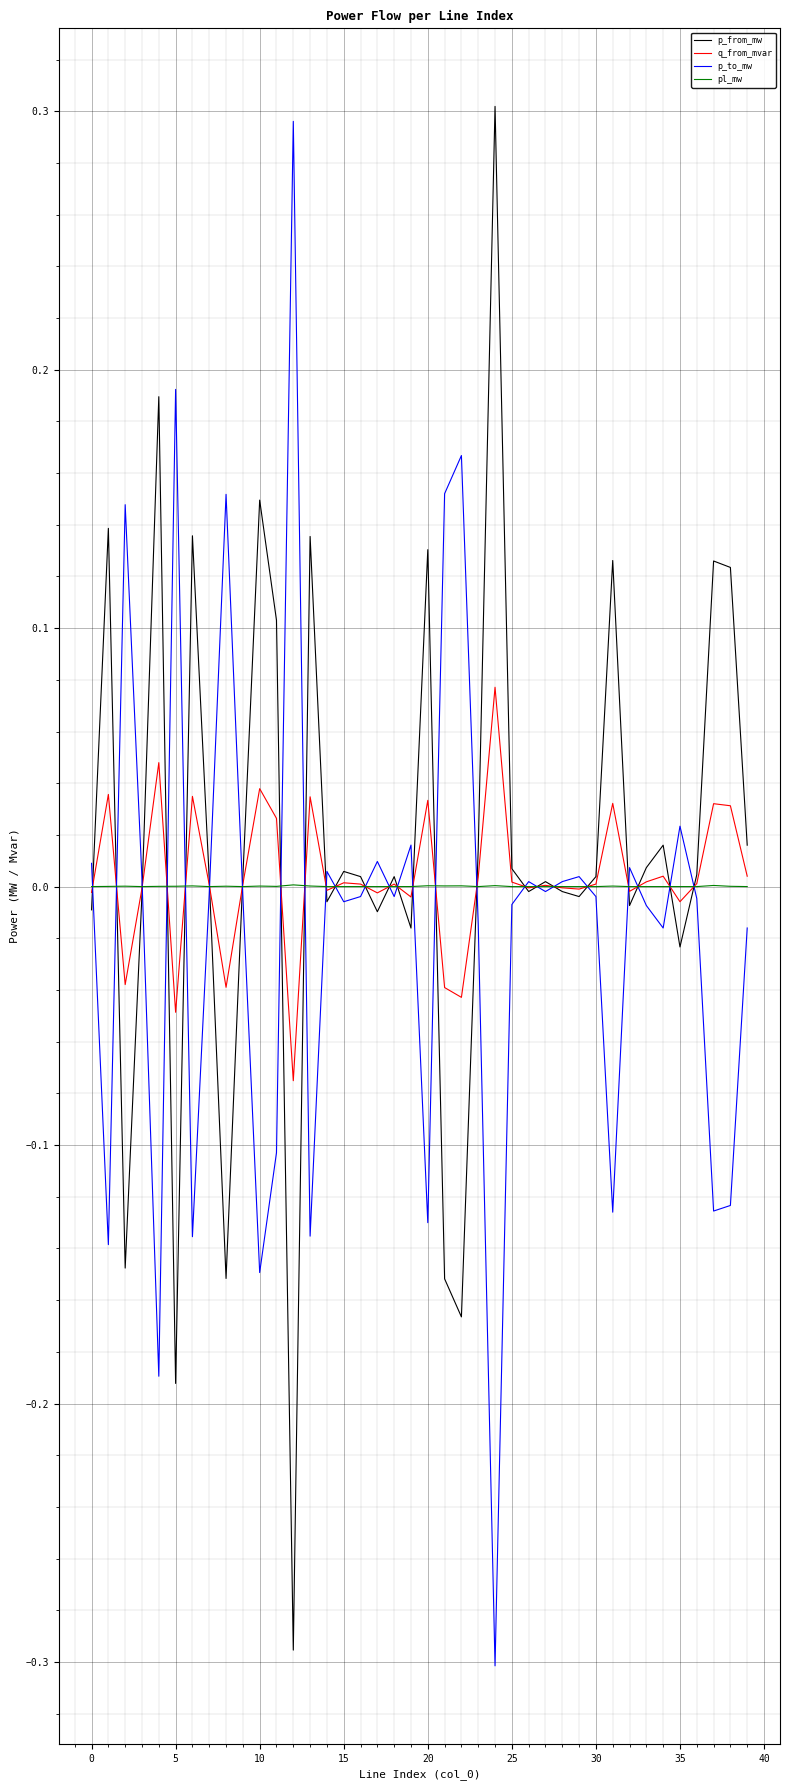

What is the greatest value displayed?

0.3